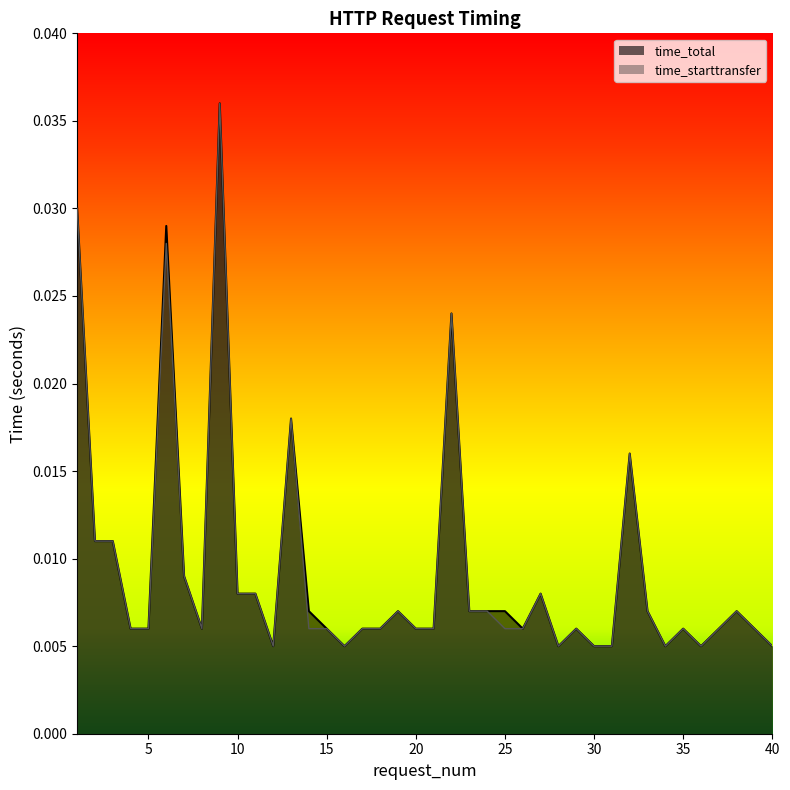

At which category is the sum across all series the highest?

9